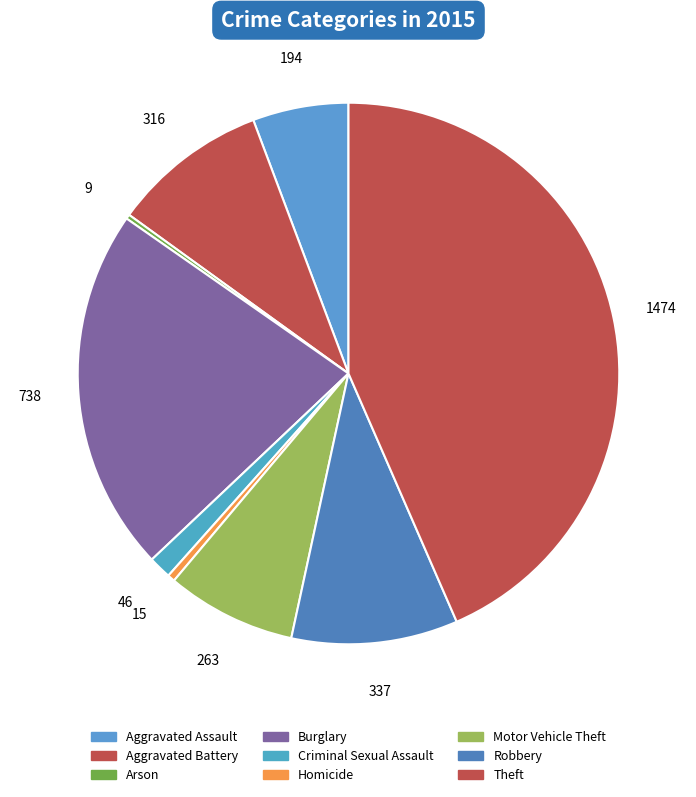

What is the ratio of the value at Robbery to the value at Aggravated Battery?

1.1